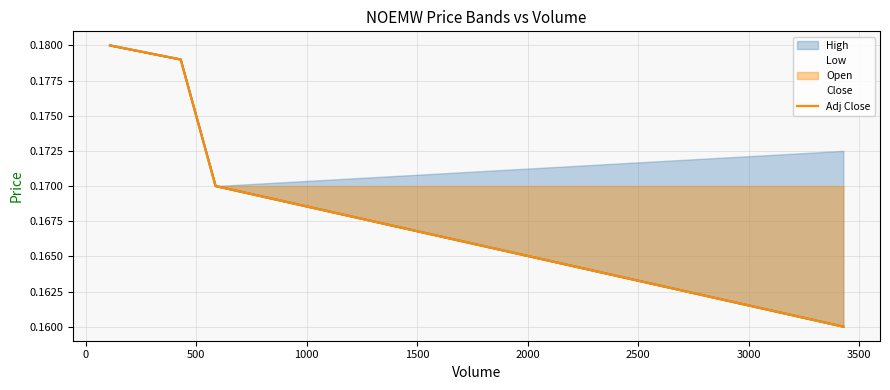

True or false: Close and Adj Close intersect in this chart.

False